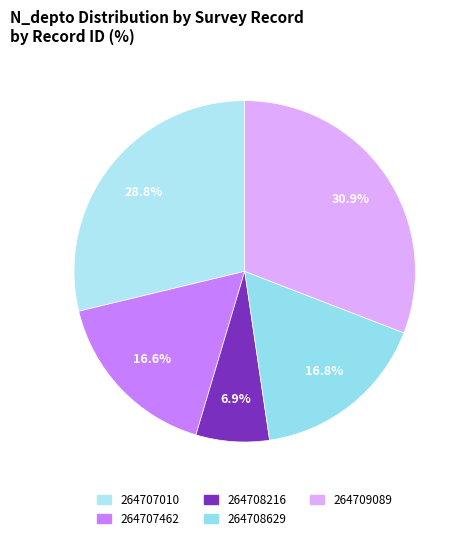

Is it true that 264708629 is 17% of the pie?

True